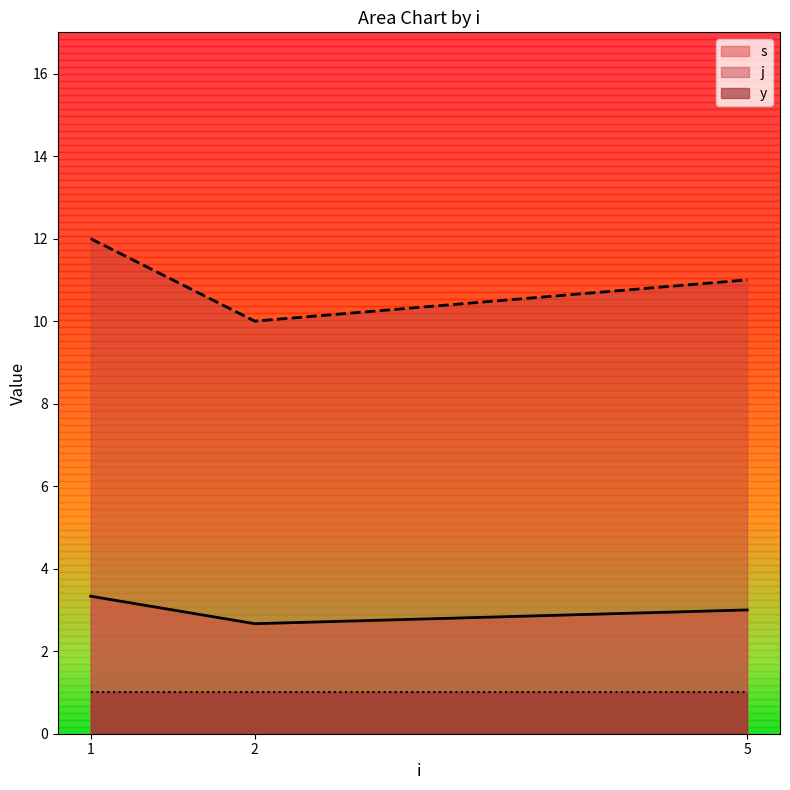

Is the value of y at 1 greater than the value of j at 5?

No